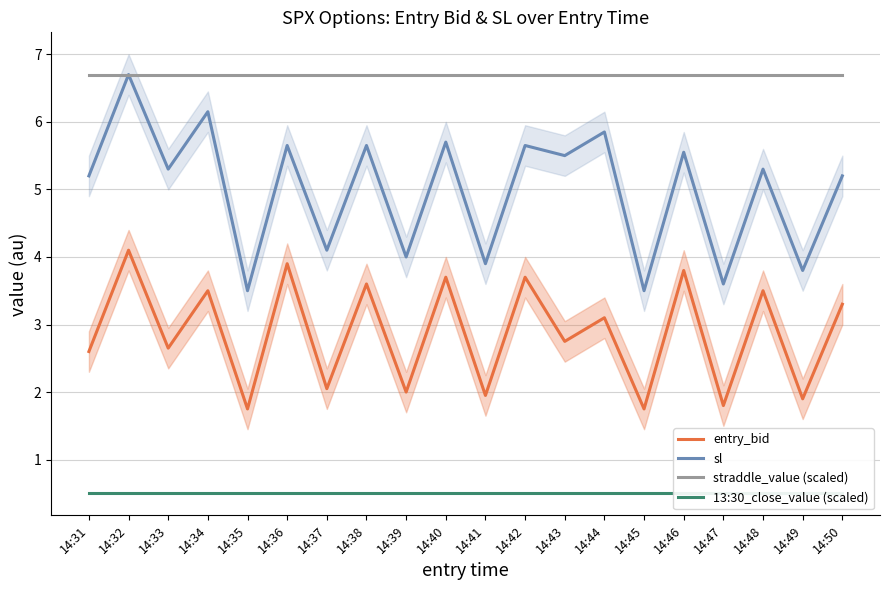

The 13:30_close_value (scaled) series shows 0.5 at 14:31. True or false?

True